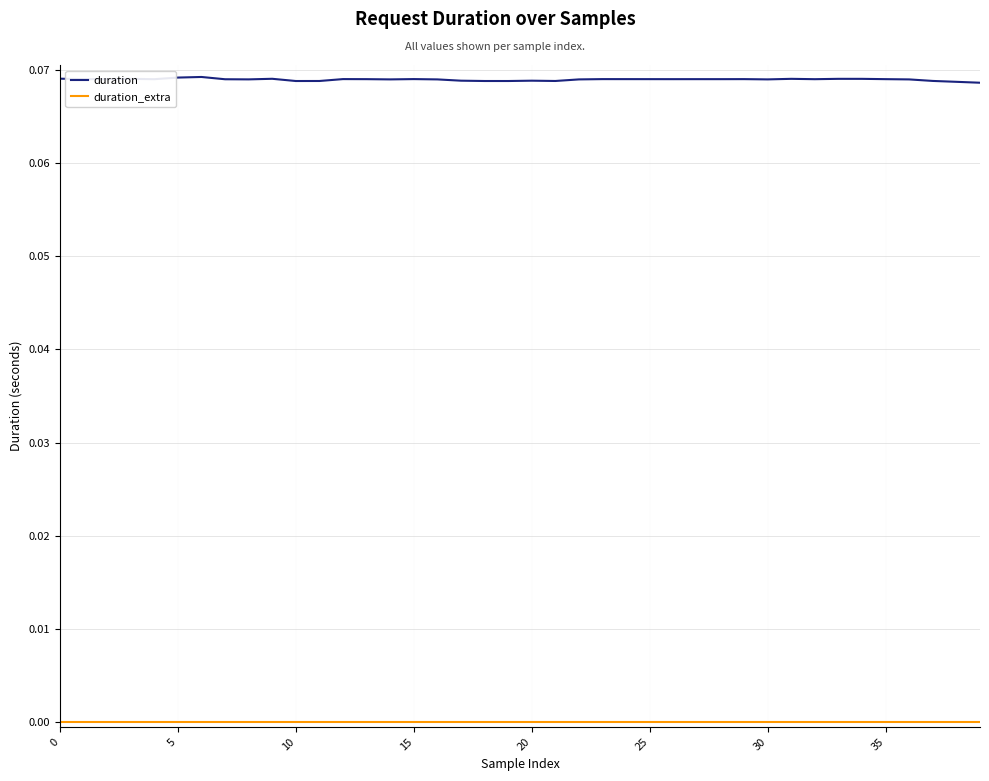

Which series has the largest total across all categories?

duration